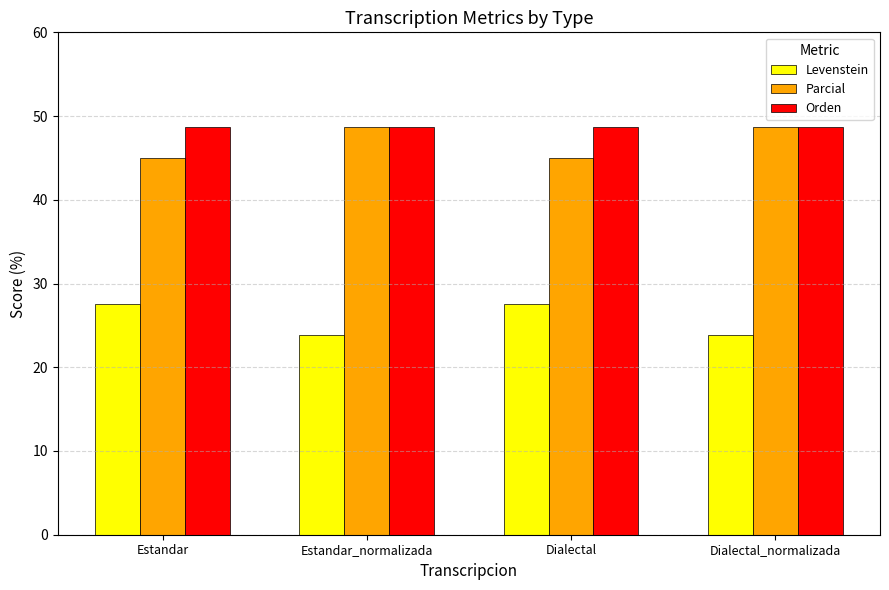

How many Levenstein values are between 23 and 27?

2